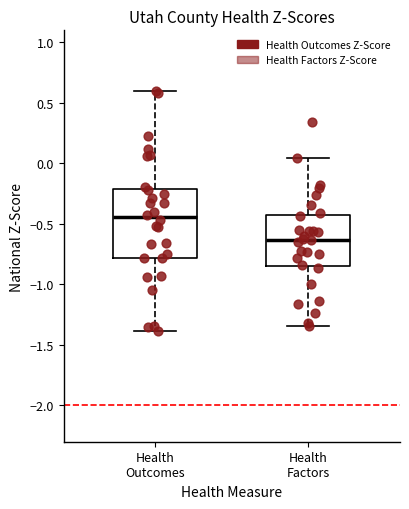

Which box has the lowest median line?

Health Factors